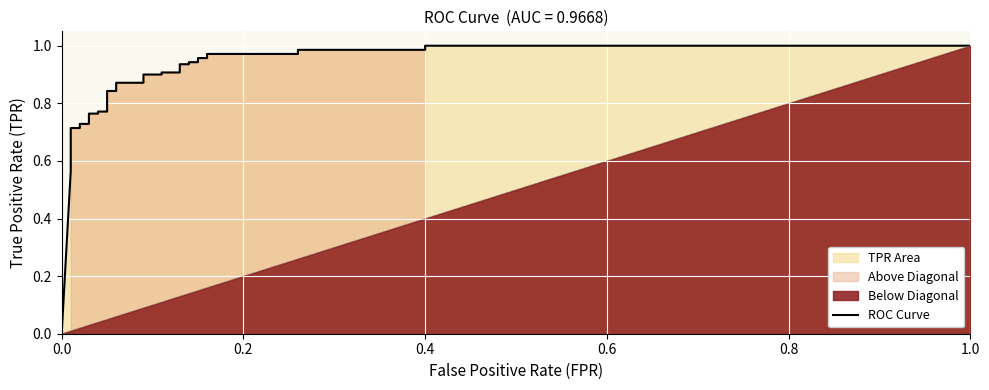

The value at 0.4 is 1.0. True or false?

True